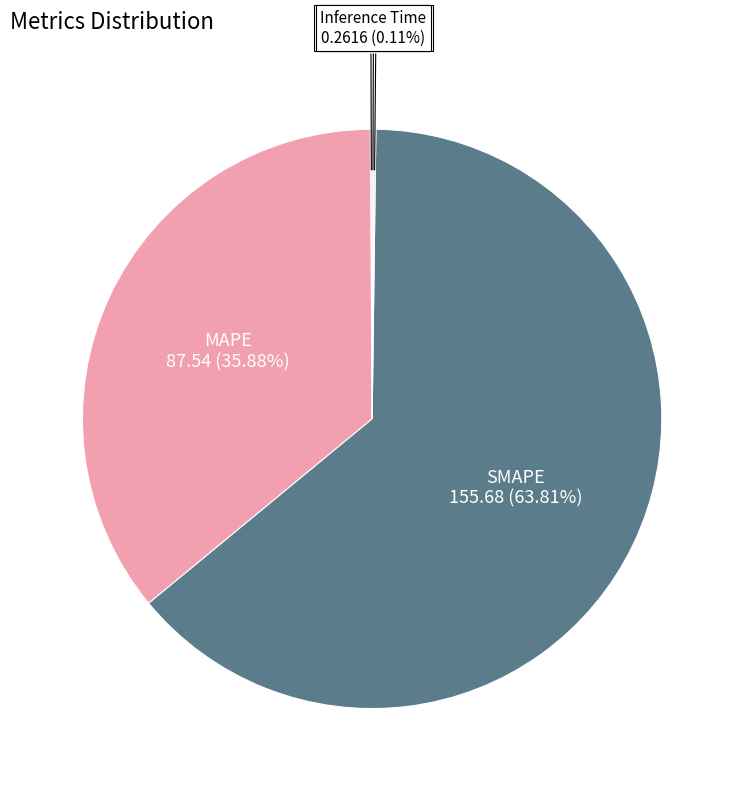

To the nearest percent, what is the average slice percentage?

20%